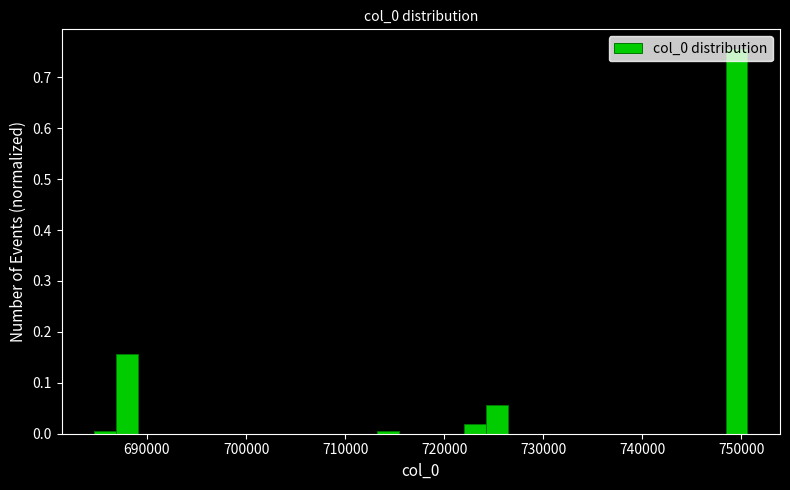

Around what value on the x-axis is the tallest bar? Give the approximate position of its centre, as read against the axis.

750000